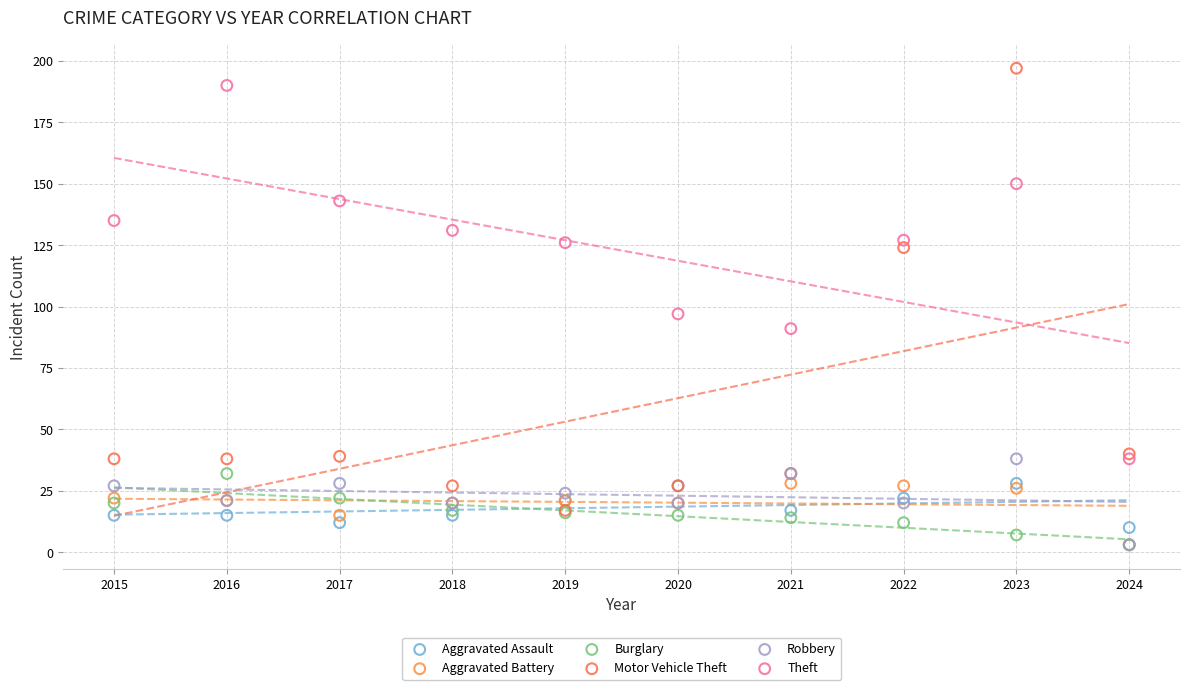

Across all series, what Y value is closest to 100?

97